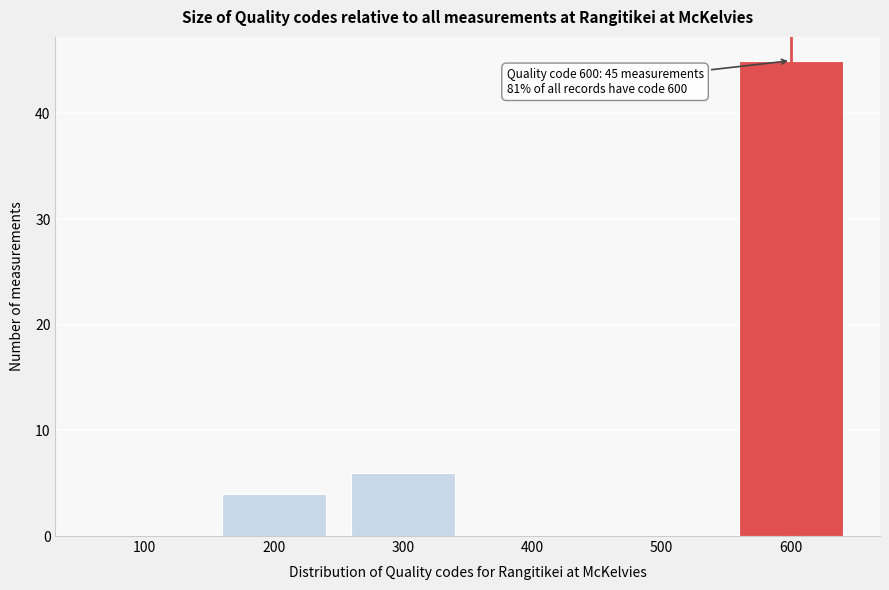

Reading left to right, transcribe all the data shown in this chart.

100=0	200=4	300=6	400=0	500=0	600=45